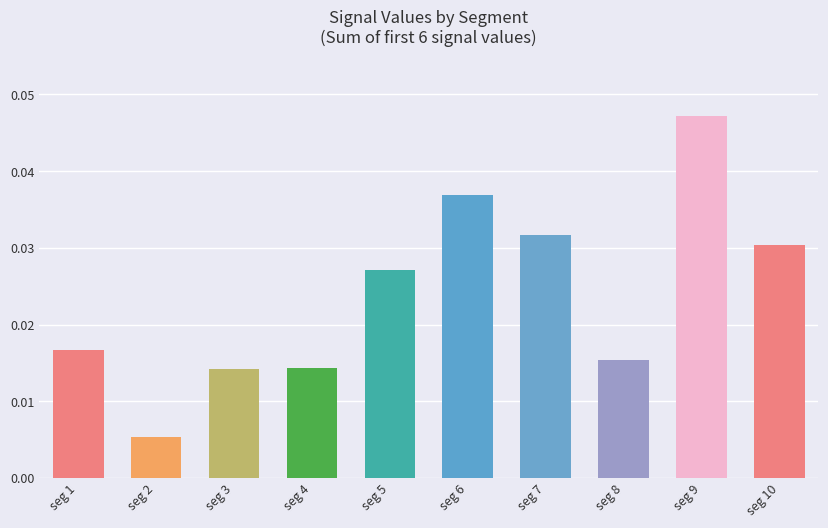

List the labels in order of value, largest first.

seg 9, seg 6, seg 7, seg 10, seg 5, seg 1, seg 8, seg 4, seg 3, seg 2